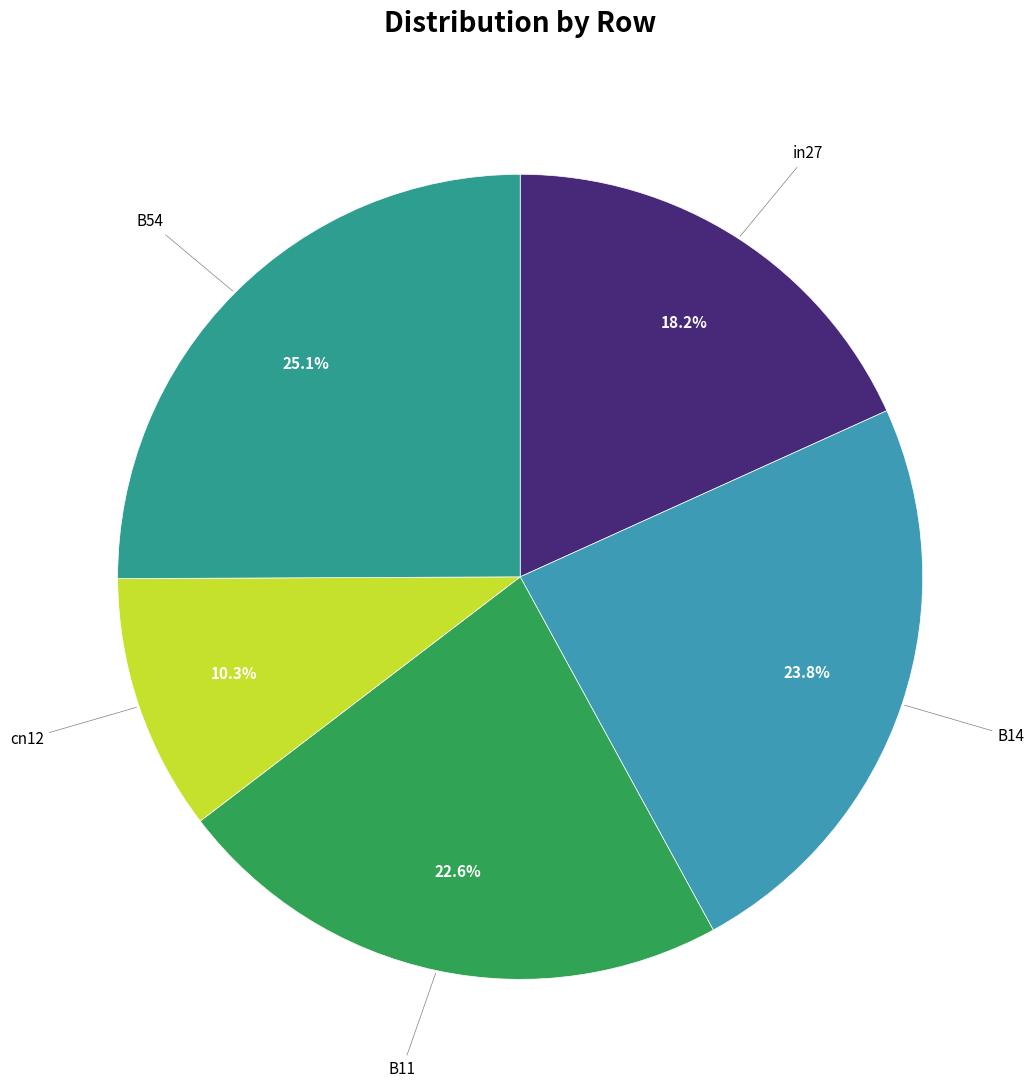

Is there any slice that represents more than half of the pie?

No